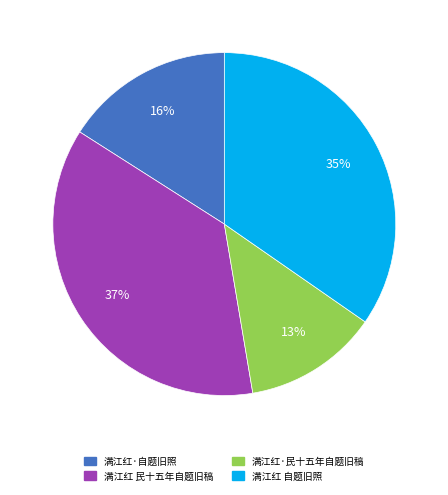

What is the smallest slice in the pie chart?

满江红·民十五年自题旧稿